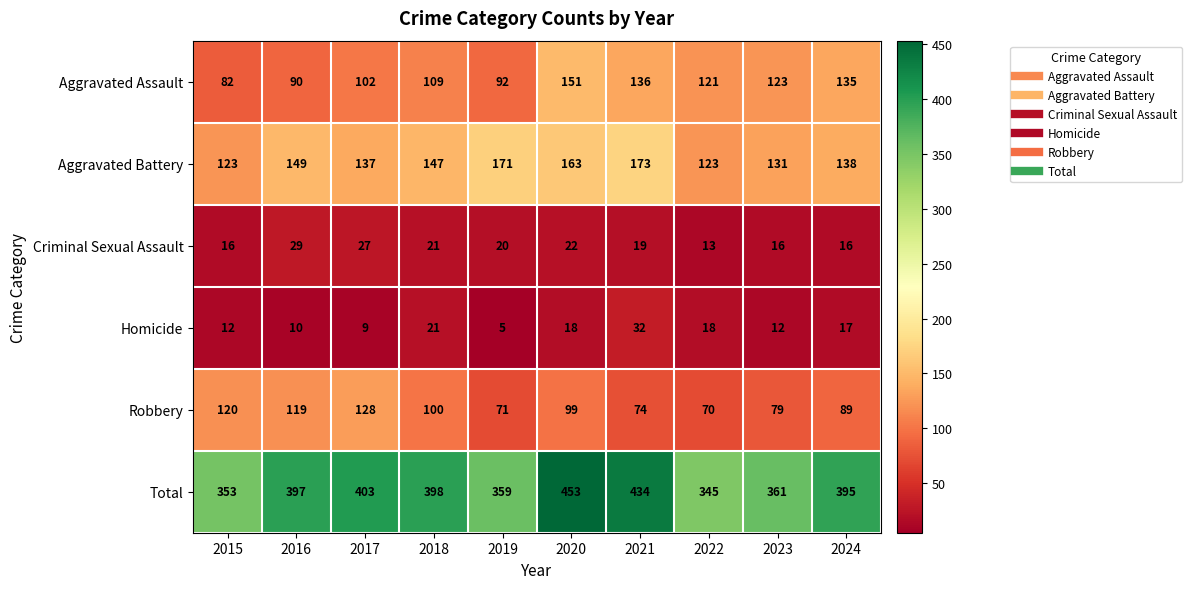

What is the sum of the Aggravated Battery values at 2024 and 2018?

285